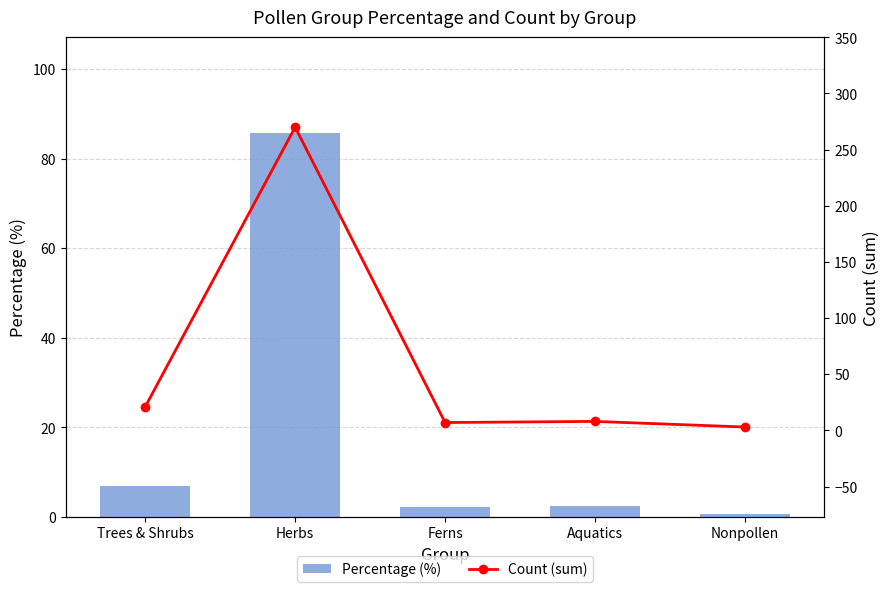

What is the difference between the maximum and second lowest values in the Count (sum) series?

263.0